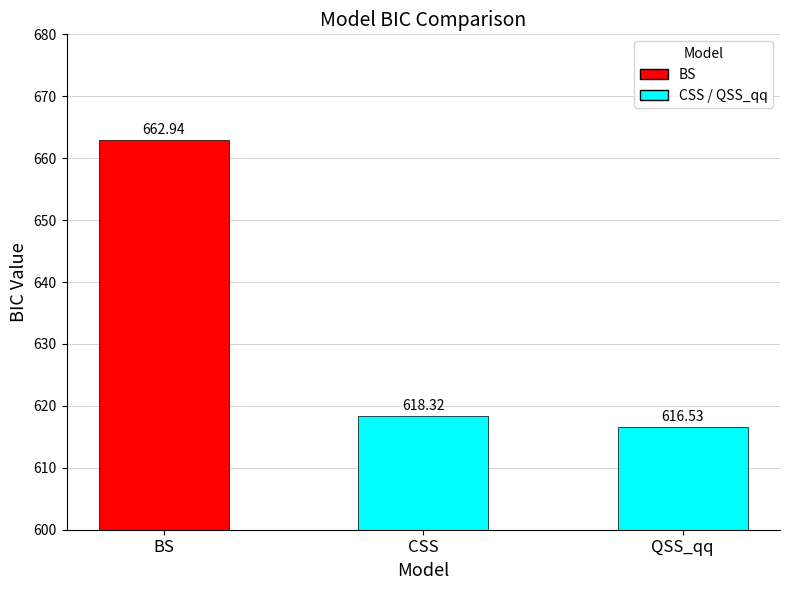

What is the ratio of the value at QSS_qq to the value at CSS?

1.0